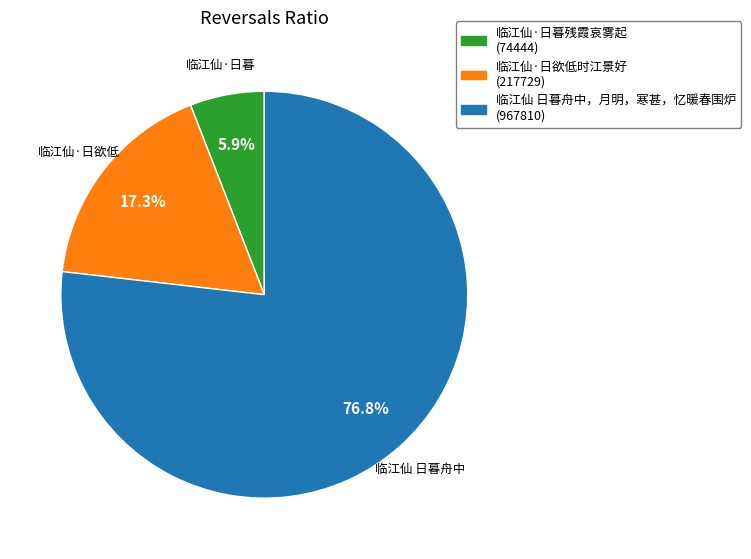

What is the largest slice in the pie chart?

临江仙 日暮舟中，月明，寒甚，忆暖春围炉